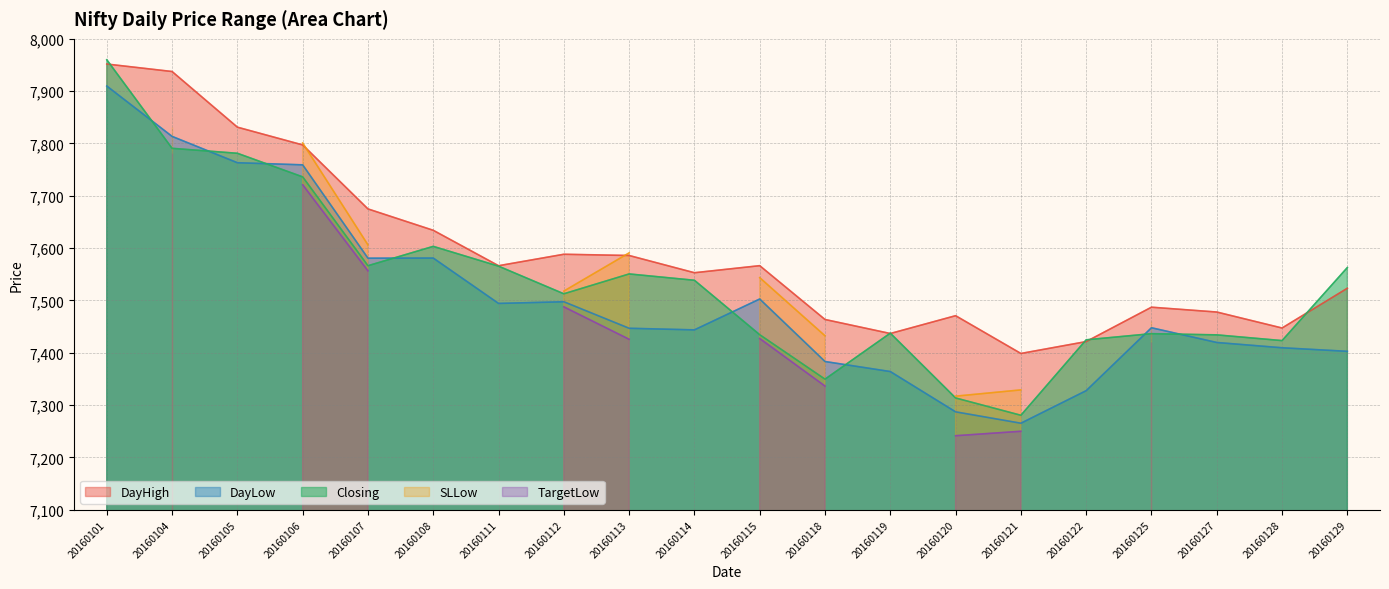

Which category has the lowest value in the DayLow series?

20160121